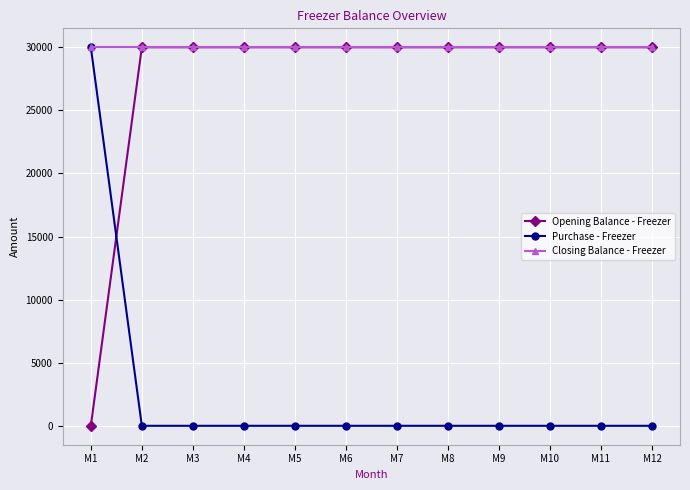

What is the average value of the Closing Balance - Freezer series?

30000